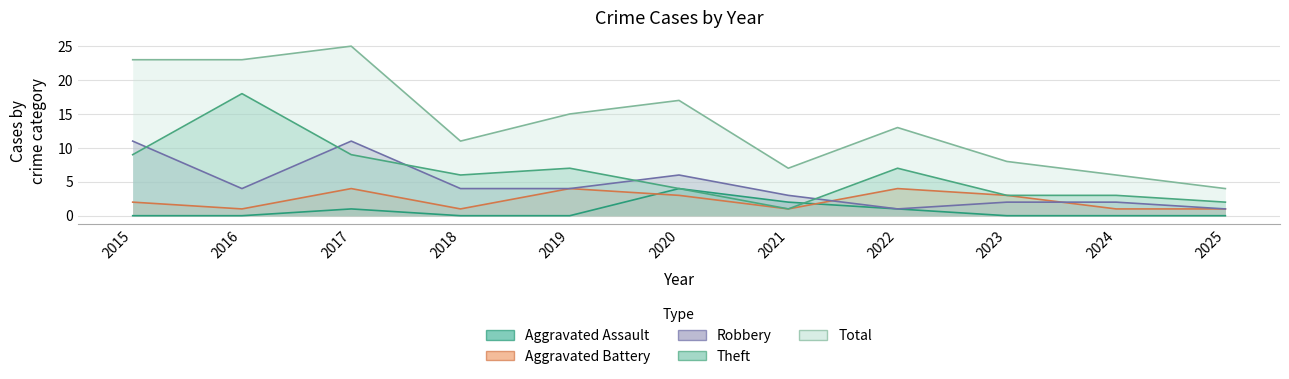

Count the number of categories in the chart.

11